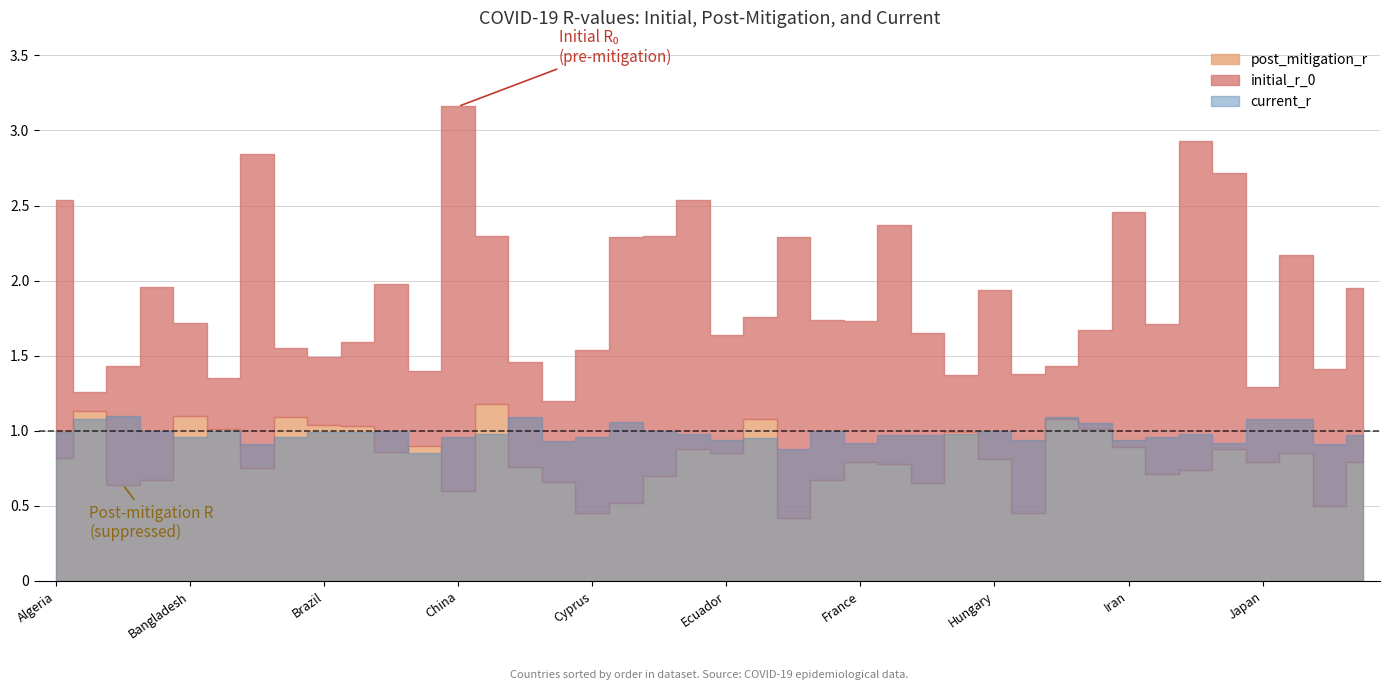

What is the sum of the initial_r_0 values at Finland and Italy?

4.5